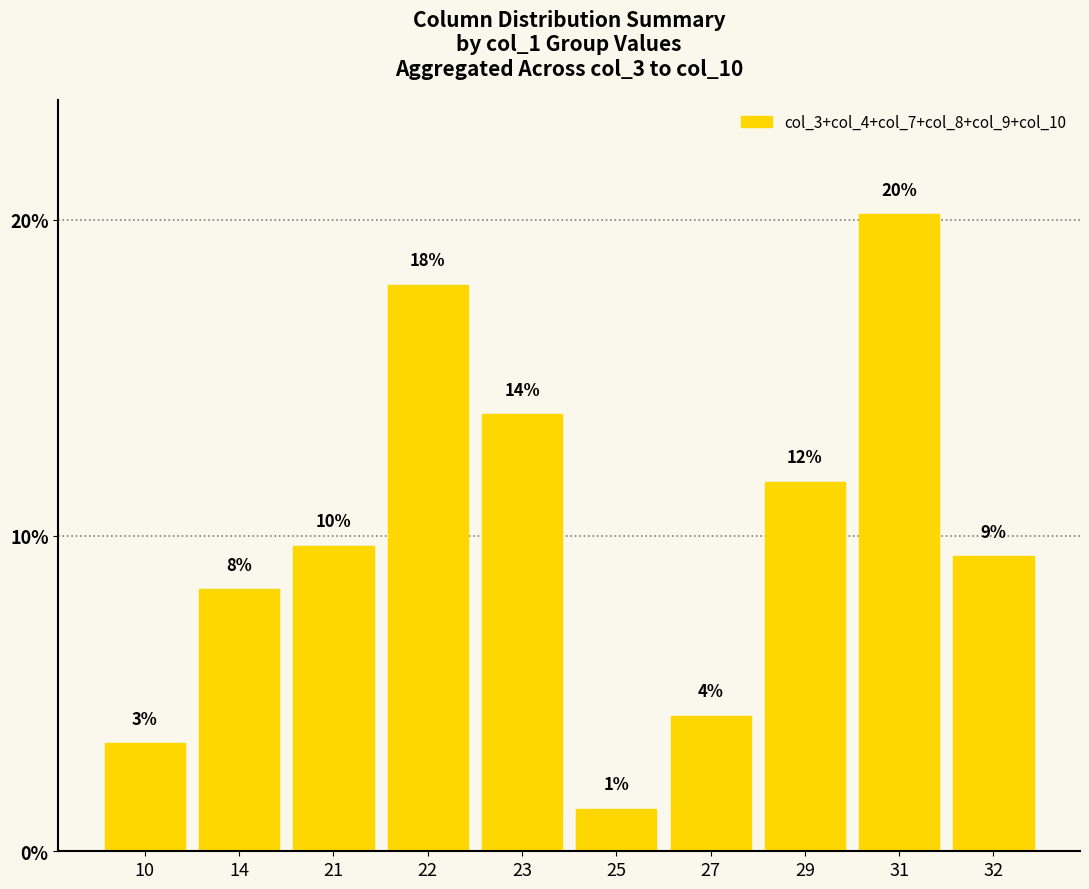

What is the ratio of the value at 23 to the value at 22?

0.8